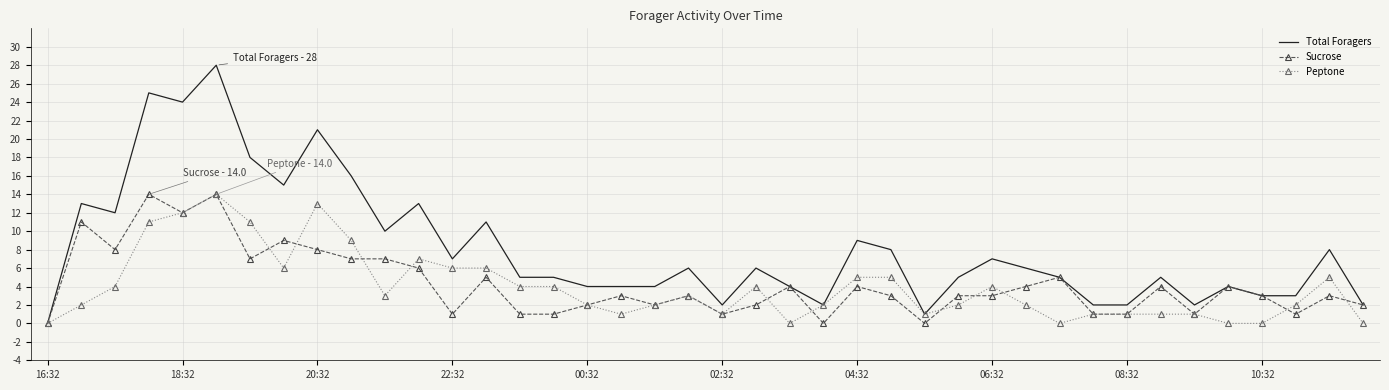

Which series has the widest spread of values?

Total Foragers